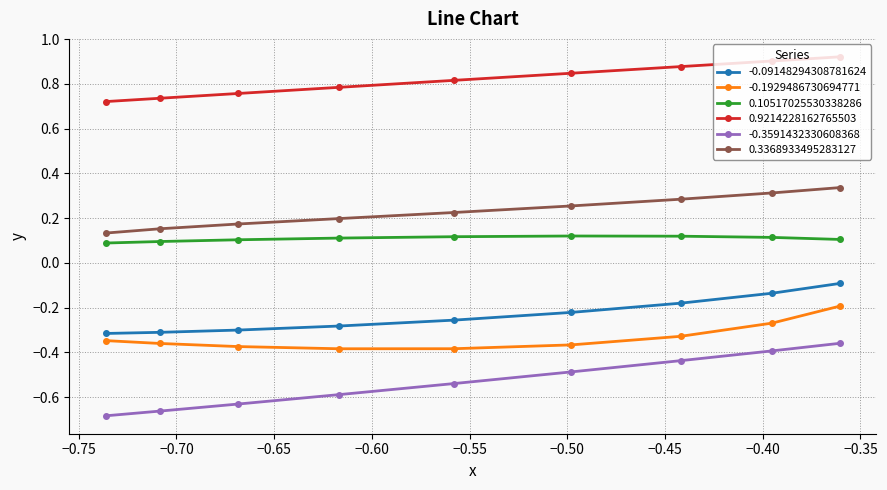

Which series has the widest spread of values?

-0.3591432330608368